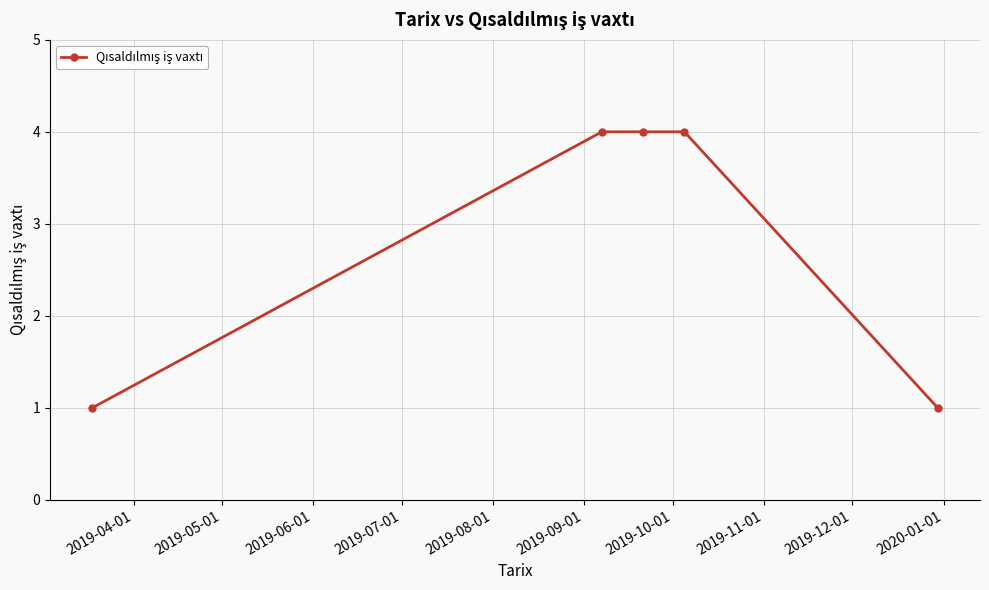

What is the difference between the maximum and minimum values?

3